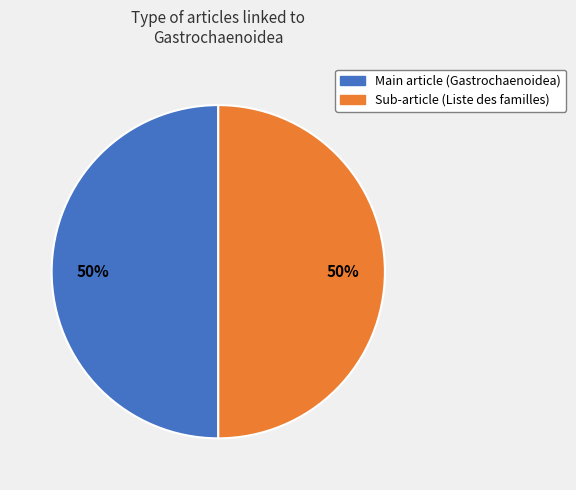

To the nearest percent, what is the average slice percentage?

50%